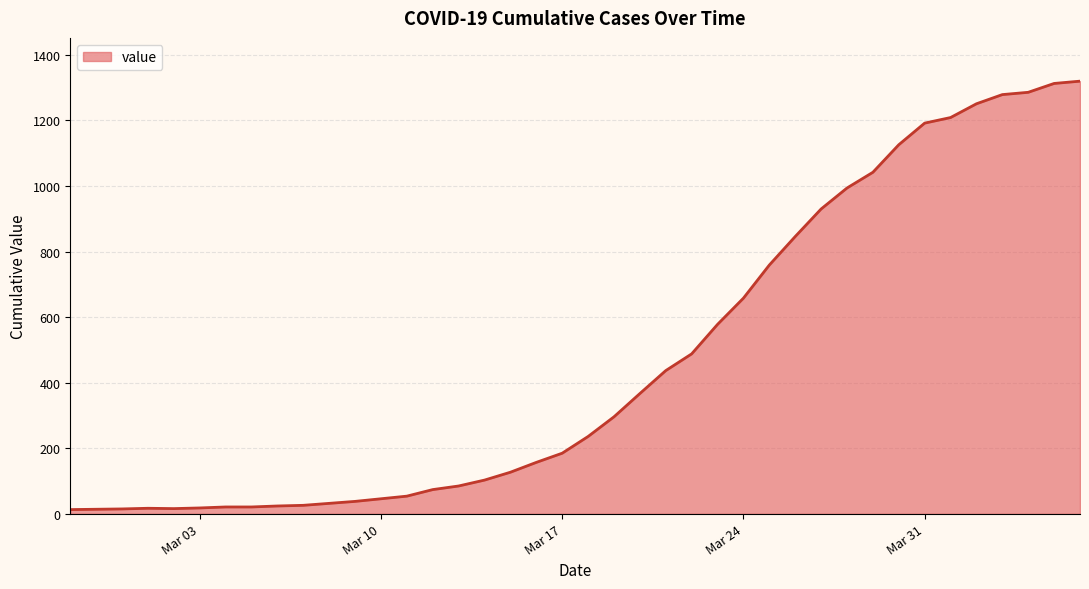

What is the difference between the maximum and minimum values?

1307